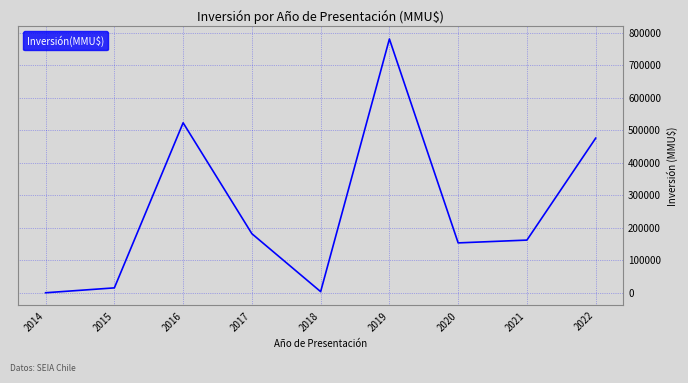

True or false: the data shows 210951 at 2020.

False